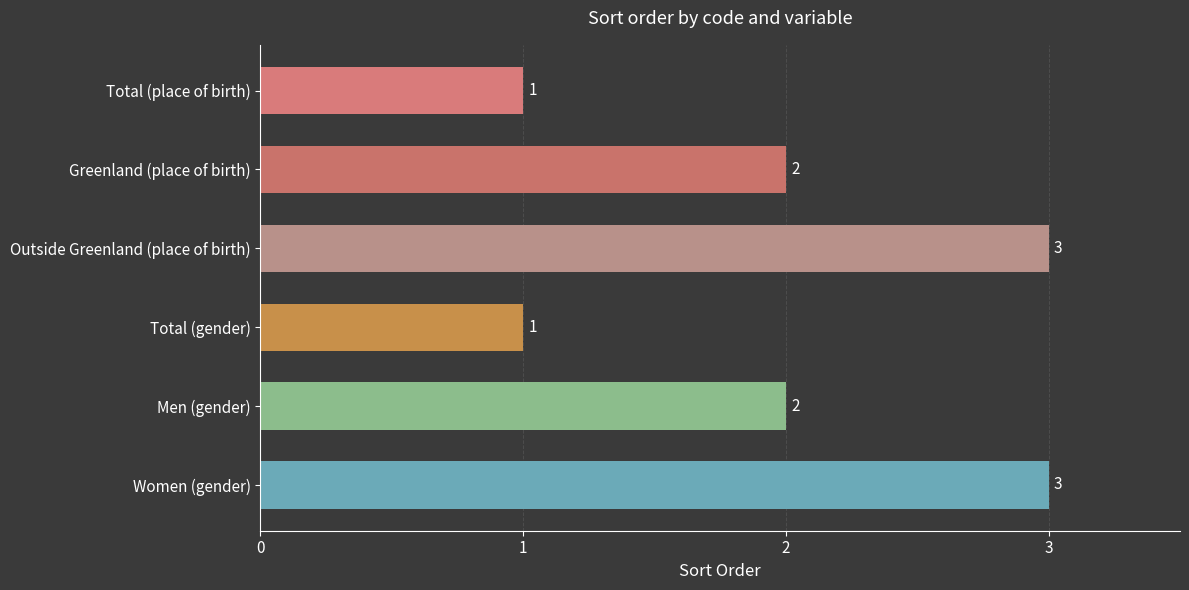

What value does the data have at Women (gender)?

3